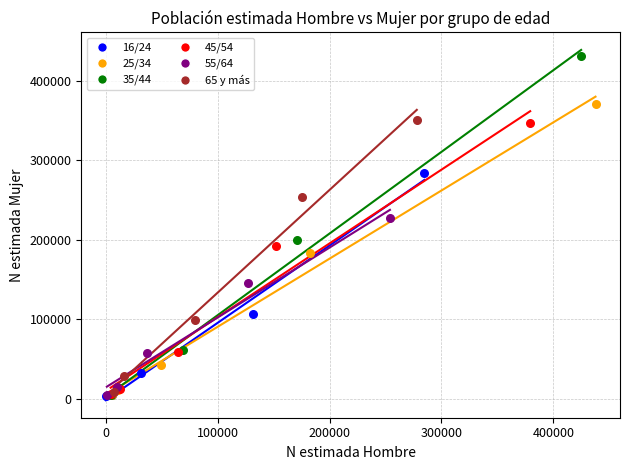

Which series has the widest spread of Y values?

35/44